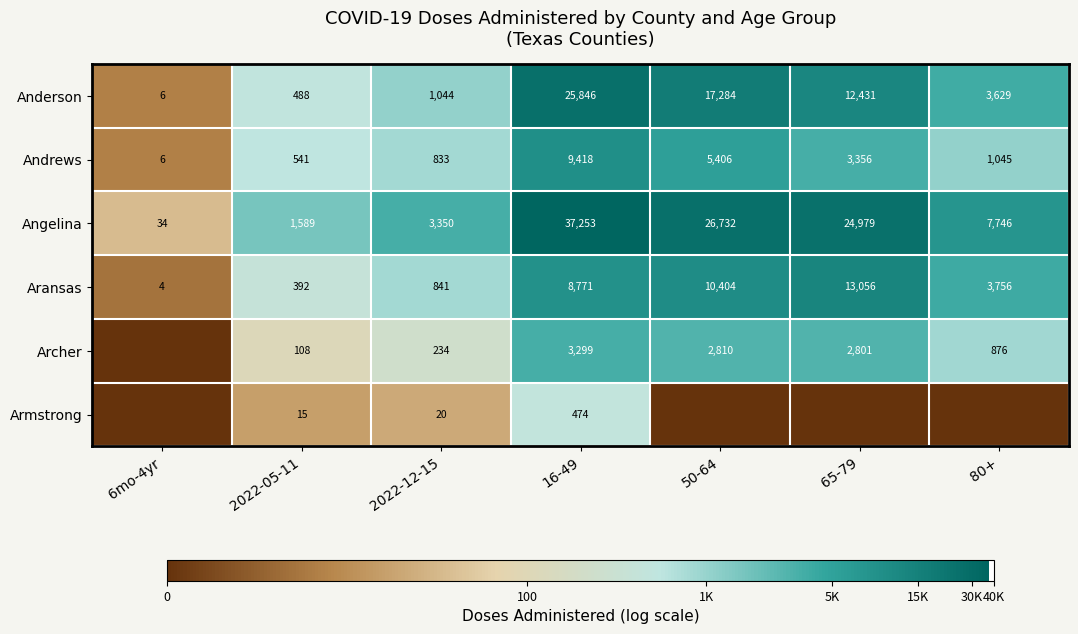

Is it true that Angelina equals 37253 at 16-49?

True